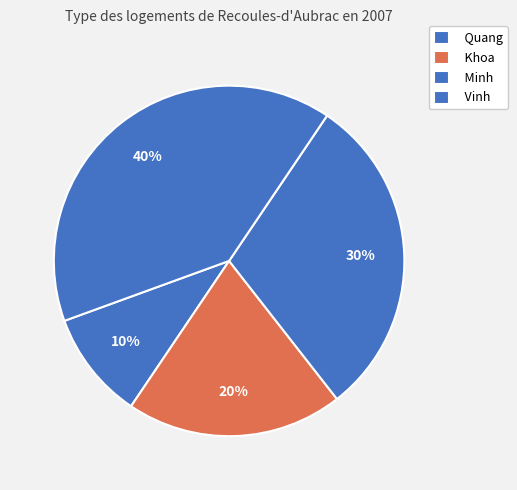

How many segments does this pie chart have?

4